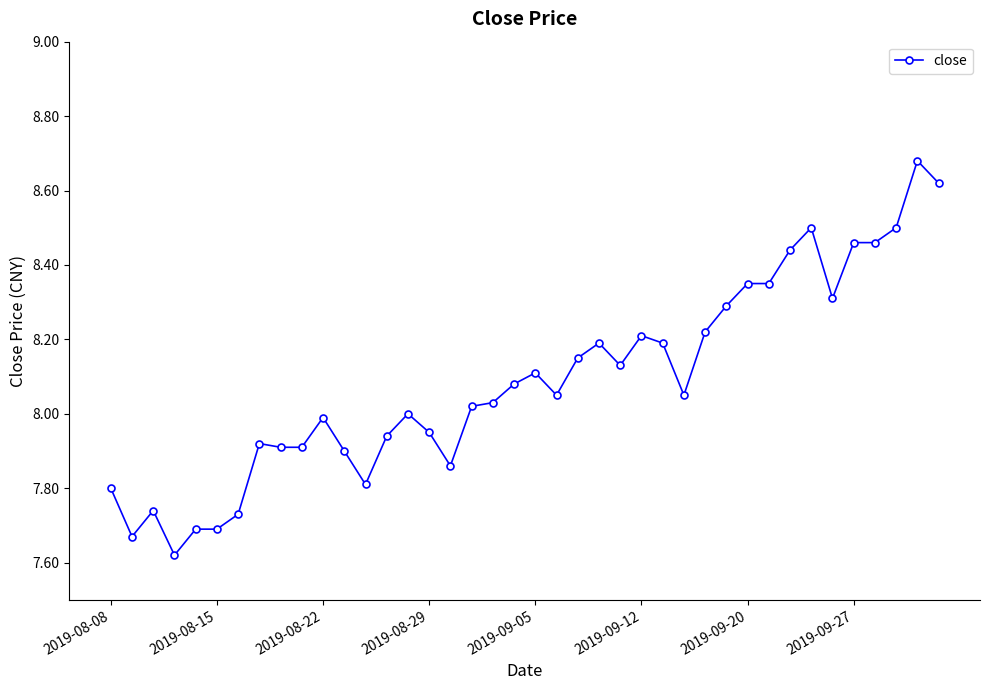

What is the difference between the maximum and minimum values?

1.1